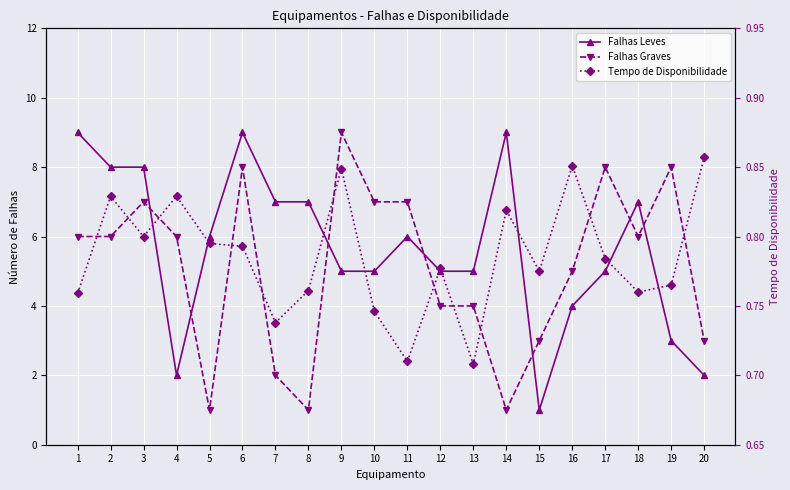

What is the difference between the maximum and minimum values in the Tempo de Disponibilidade series?

0.1